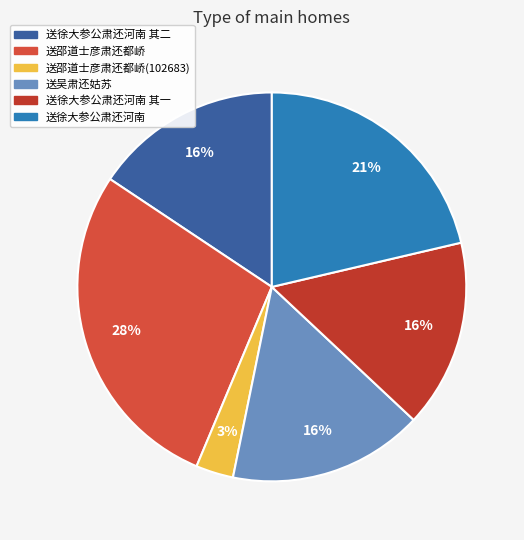

Rank the categories by value from lowest to highest.

送邵道士彦肃还都峤(102683), 送徐大参公肃还河南 其一, 送徐大参公肃还河南 其二, 送吴肃还姑苏, 送徐大参公肃还河南, 送邵道士彦肃还都峤